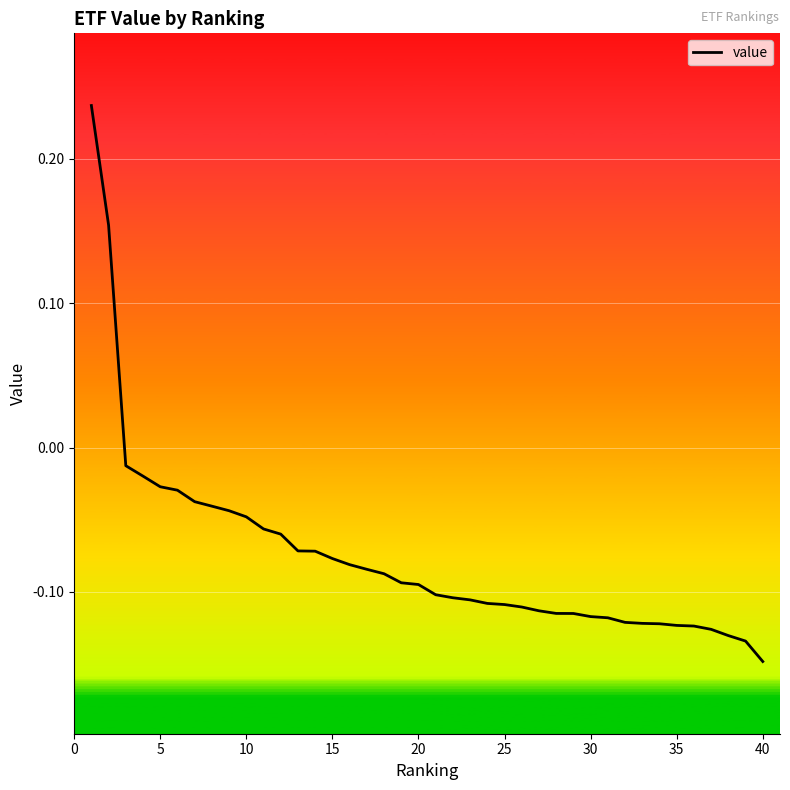

Is this an area chart (filled region under the line)?

No